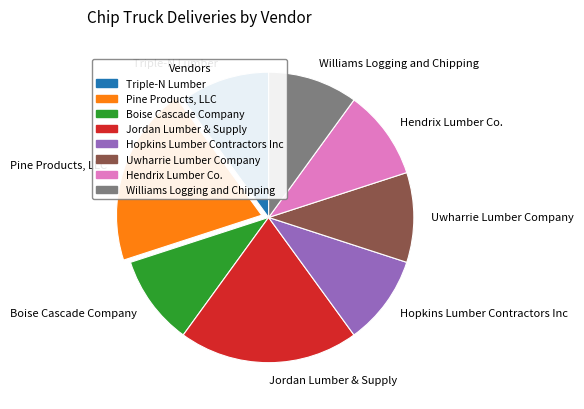

How many segments does this pie chart have?

8